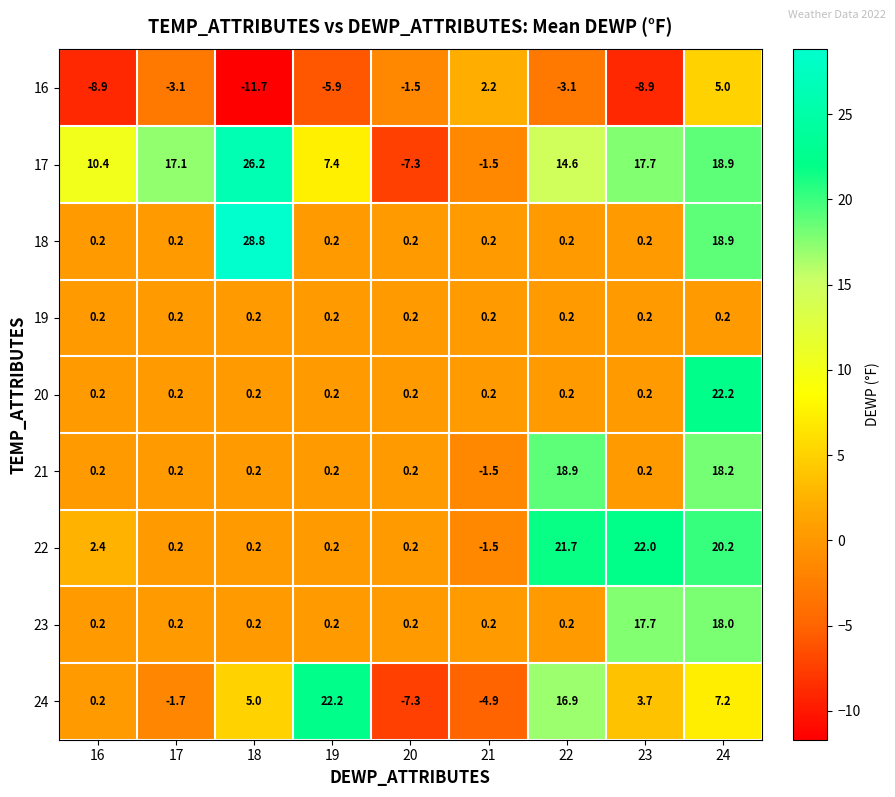

Is it true that 22 equals 22.0 at 23?

True